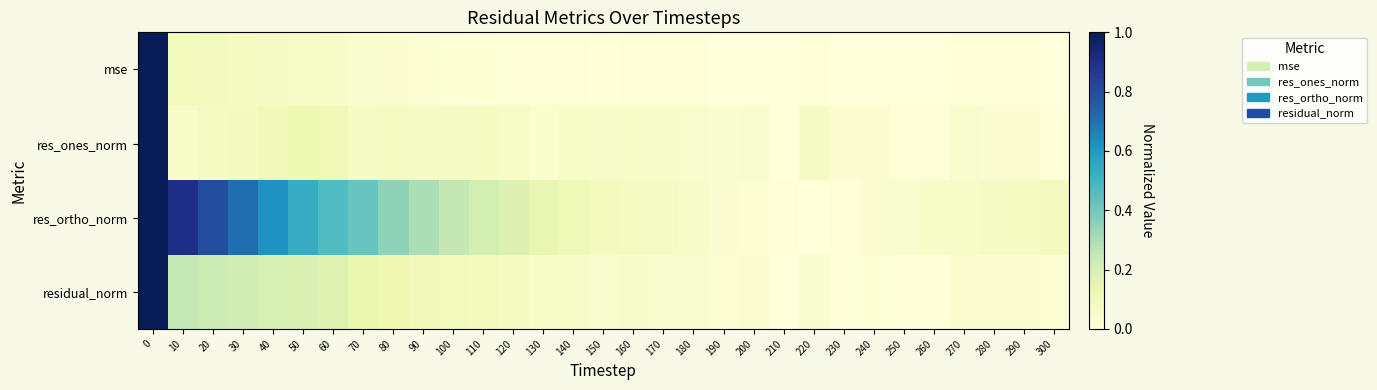

At how many categories does at least one series exceed 0?

31